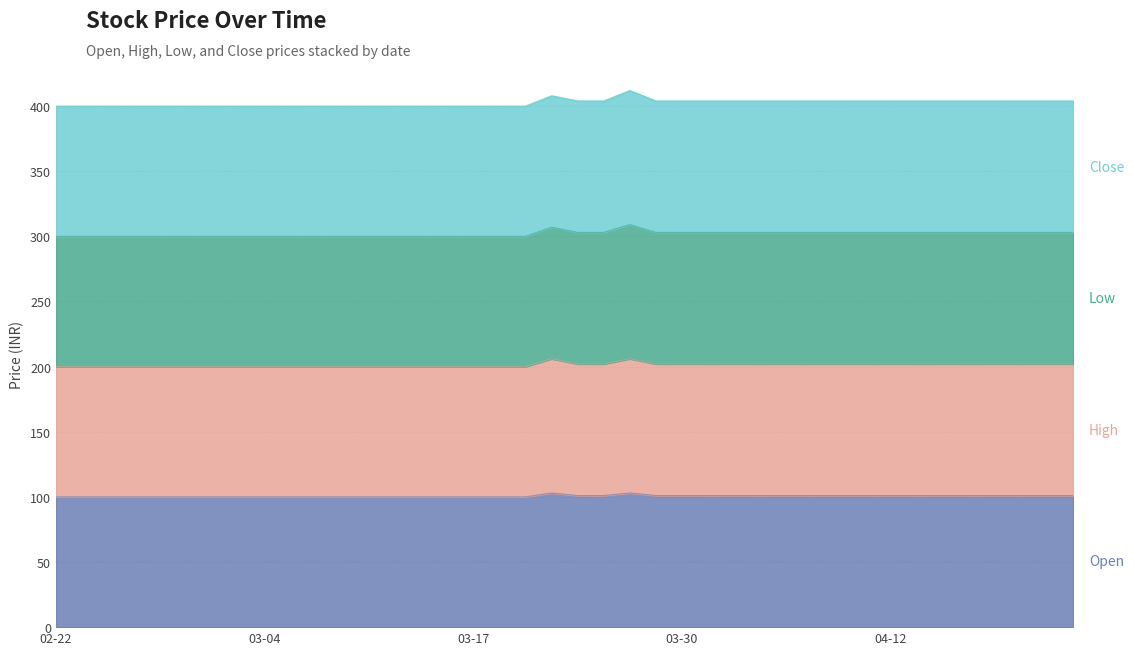

What is the minimum value for Open?

100